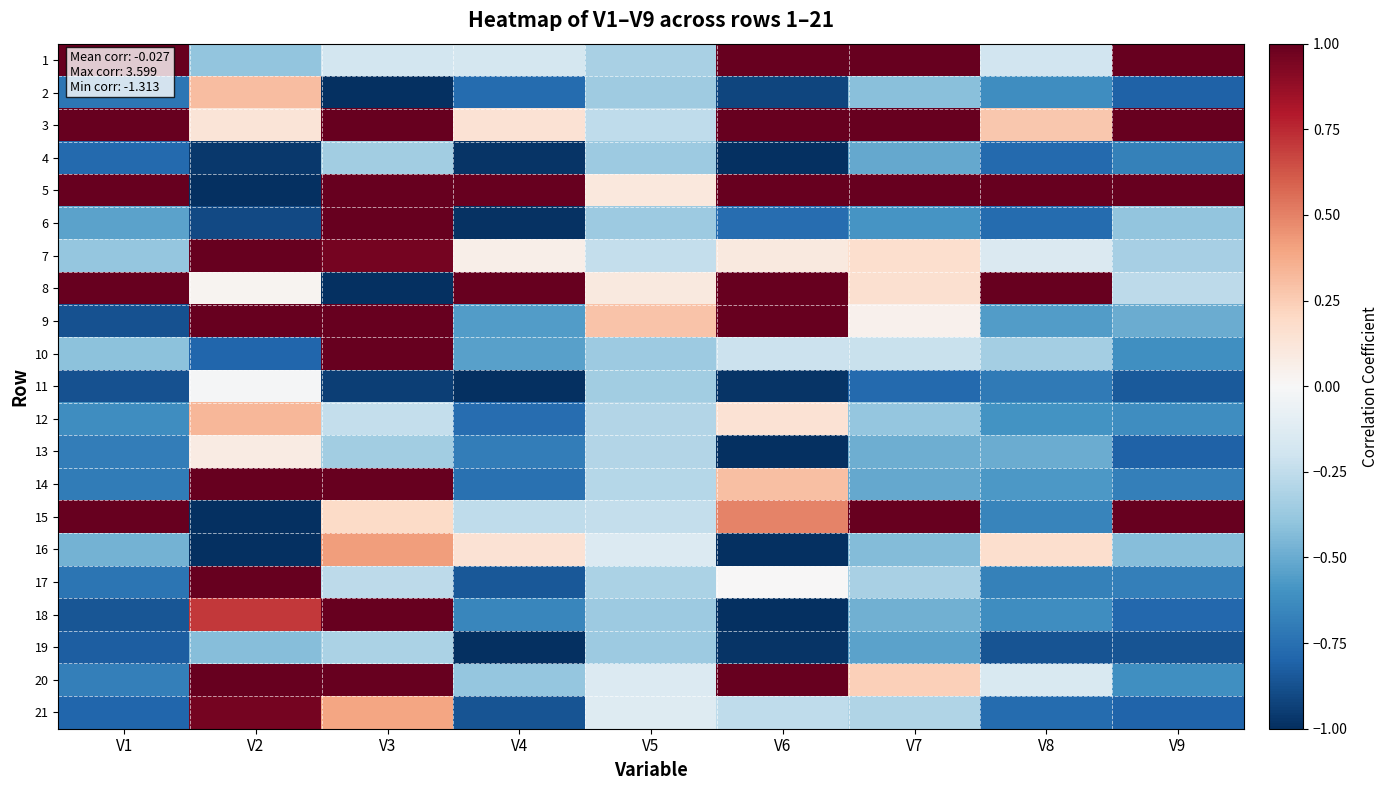

What is the spread (max minus min) of values at V2?

2.9